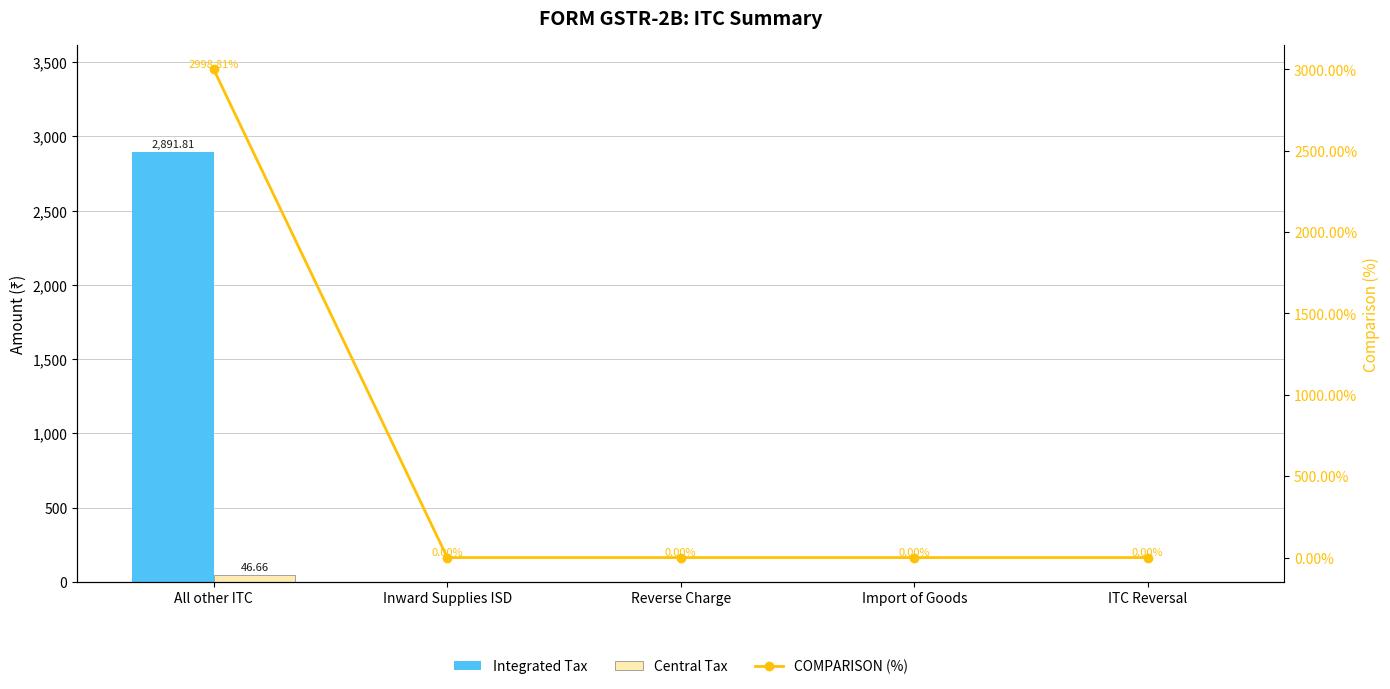

At which label does COMPARISON (%) reach its minimum?

Inward Supplies ISD